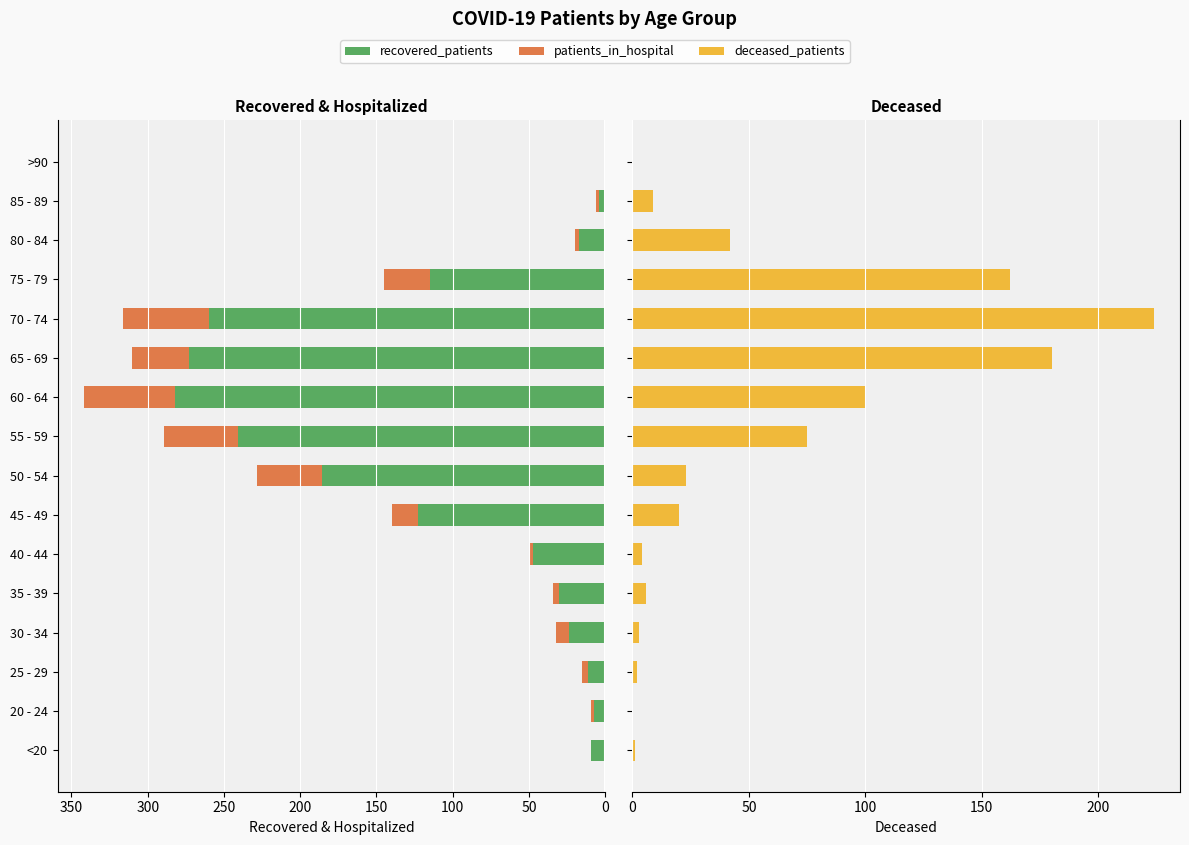

How many bars are there in total?

48